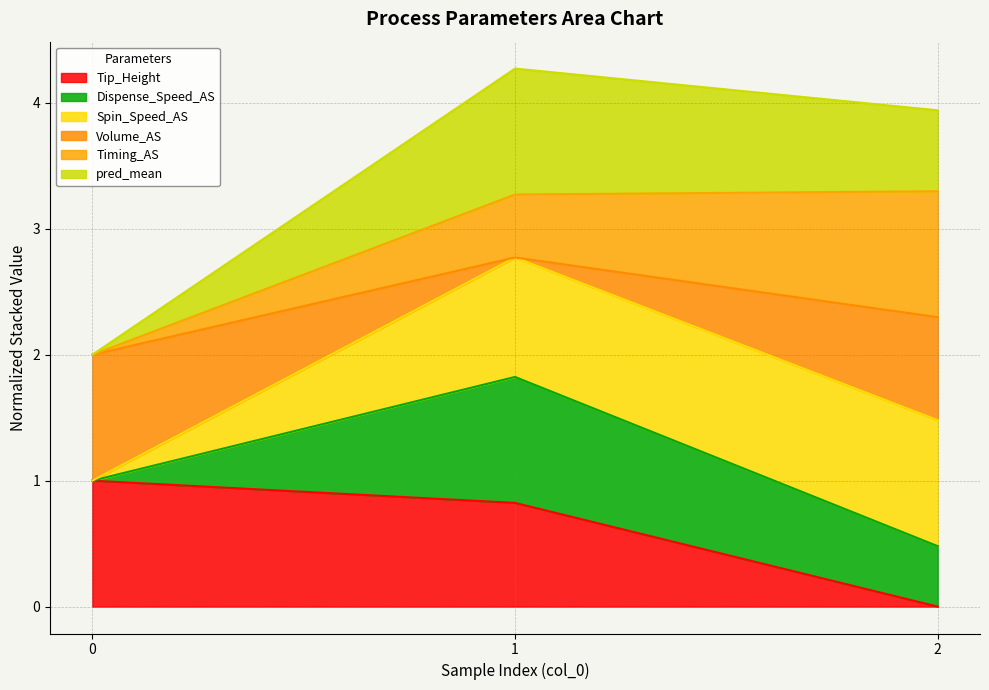

Rank the categories by Tip_Height value from highest to lowest.

0, 1, 2